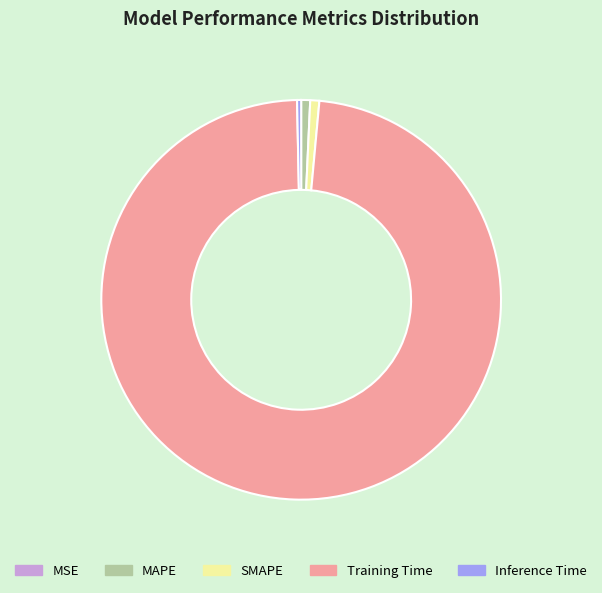

Which category has the biggest portion of the pie?

Training Time